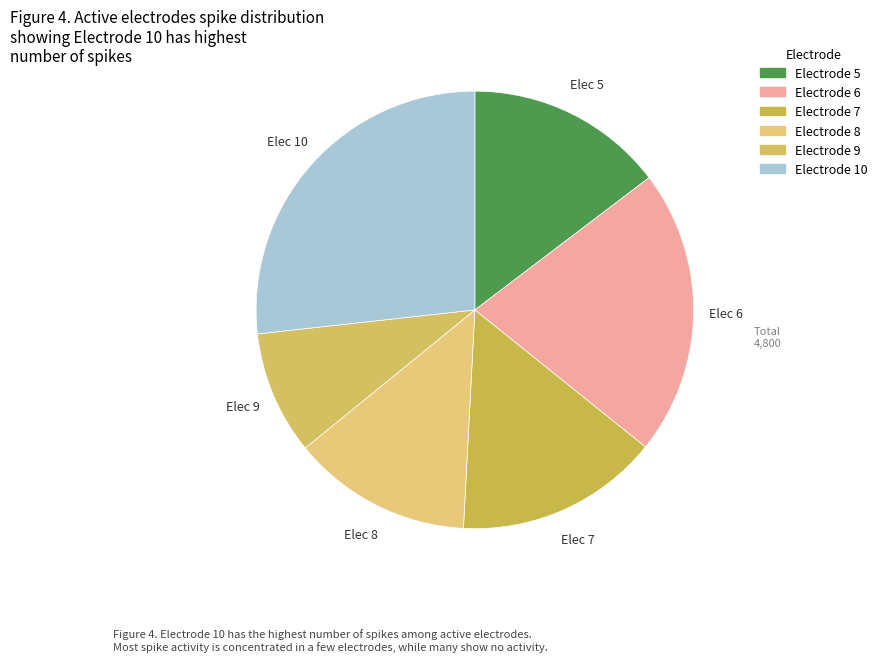

How many slices are in this pie chart?

6